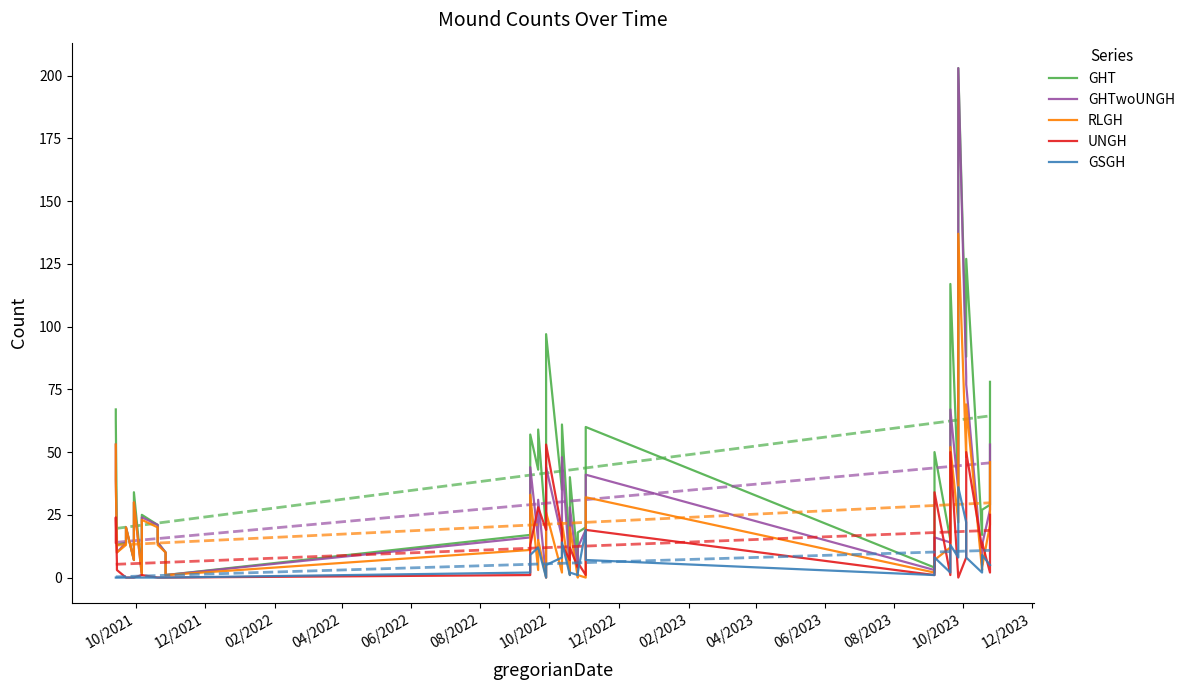

What are all the series names shown in the legend?

GHT, GHTwoUNGH, RLGH, UNGH, GSGH